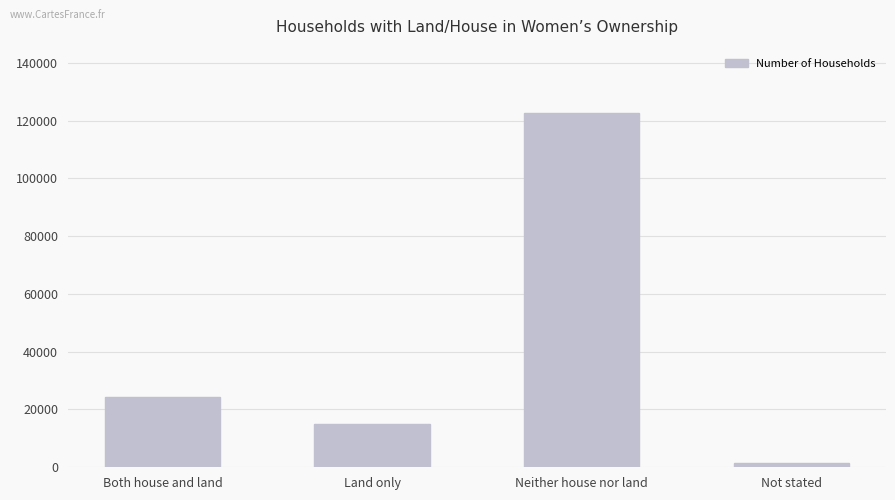

What is the sum of the values at Both house and land and Neither house nor land?

147189